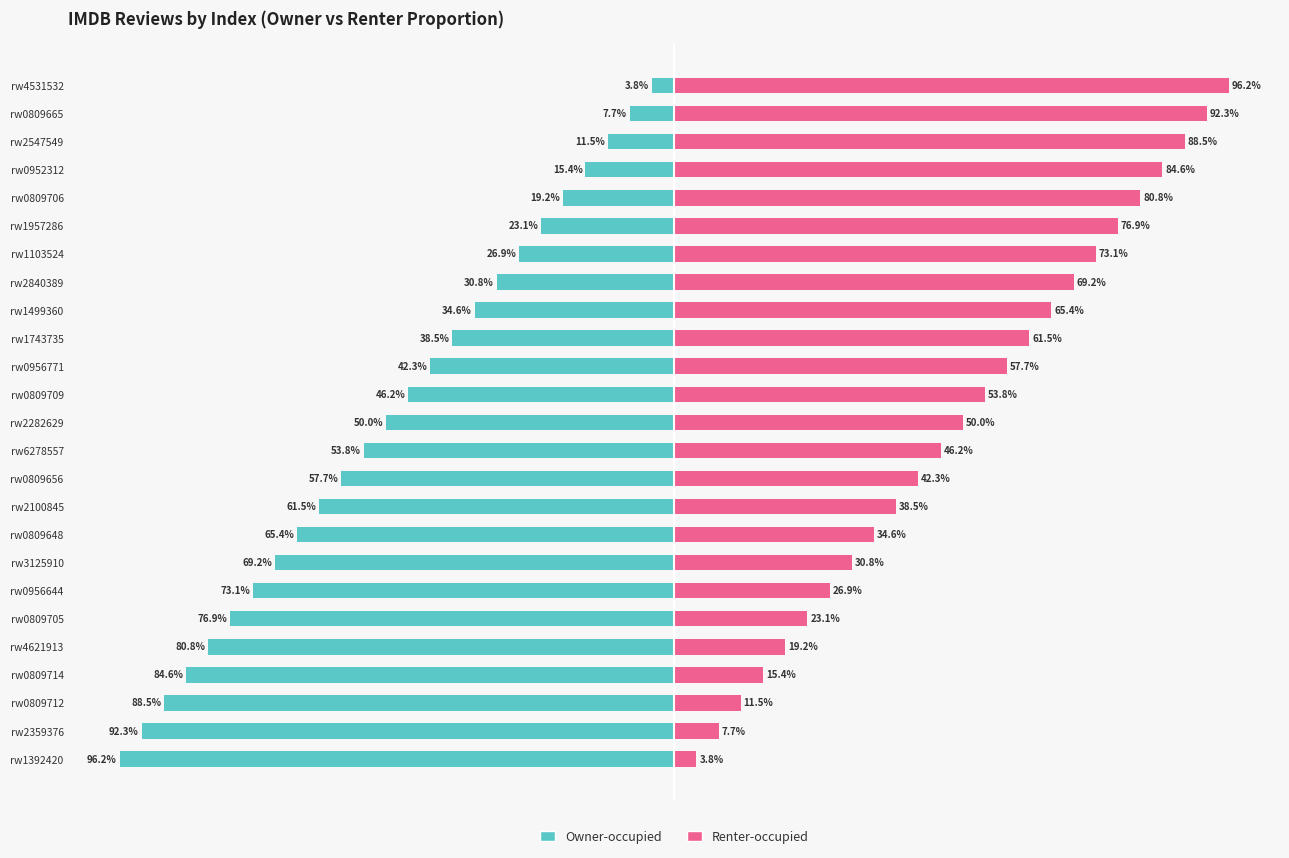

What is the average value of the Renter-occupied series?

50.0